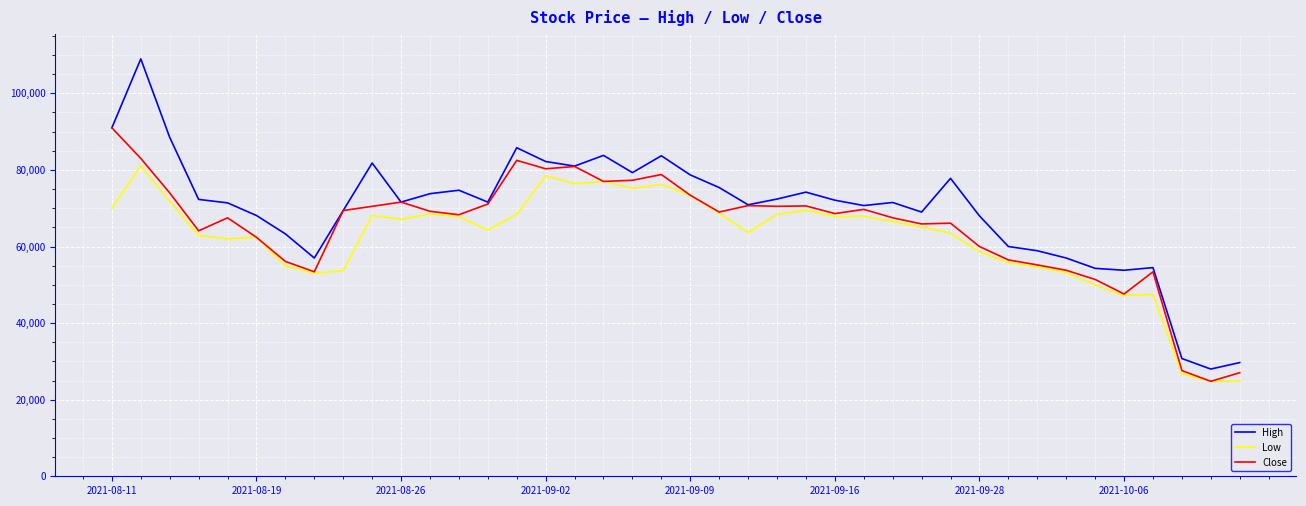

What are all the series names shown in the legend?

High, Low, Close